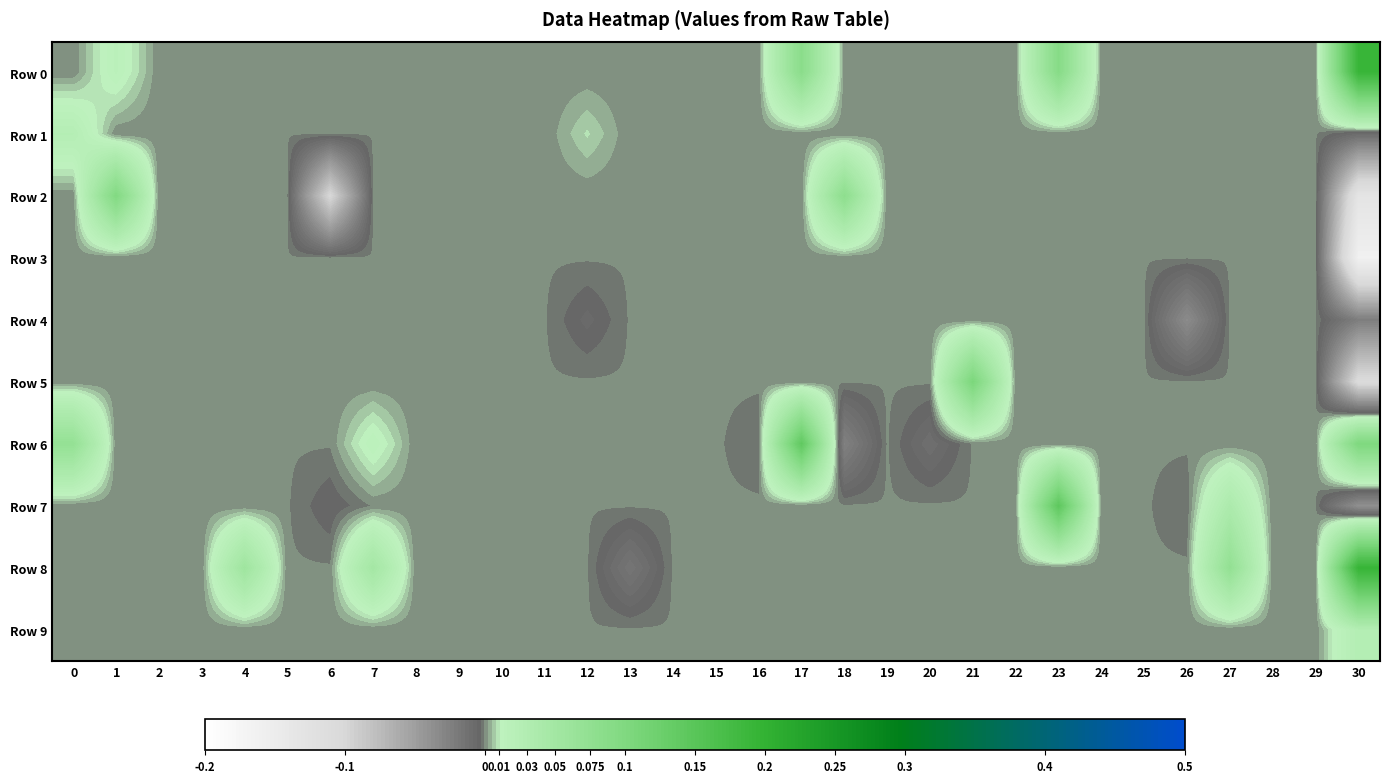

Reading left to right, list all the values displayed in this chart.

Row 0: 0=0.0	1=0.0	2=0.0	3=0.0	4=0.0	5=0.0	6=0.0	7=0.0	8=0.0	9=0.0	10=0.0	11=0.0	12=0.0	13=0.0	14=0.0	15=0.0	16=0.0	17=0.1	18=0.0	19=0.0	20=0.0	21=0.0	22=0.0	23=0.1	24=0.0	25=0.0	26=0.0	27=0.0	28=0.0	29=0.0	30=0.2
Row 1: 0=0.0	1=0.0	2=0.0	3=0.0	4=0.0	5=0.0	6=0.0	7=0.0	8=0.0	9=0.0	10=0.0	11=0.0	12=0.0	13=0.0	14=0.0	15=0.0	16=0.0	17=0.0	18=0.0	19=0.0	20=0.0	21=0.0	22=0.0	23=0.0	24=0.0	25=0.0	26=0.0	27=0.0	28=0.0	29=0.0	30=-0.0
Row 2: 0=0.0	1=0.1	2=0.0	3=0.0	4=0.0	5=0.0	6=-0.1	7=0.0	8=0.0	9=0.0	10=0.0	11=0.0	12=0.0	13=0.0	14=0.0	15=0.0	16=0.0	17=0.0	18=0.1	19=0.0	20=0.0	21=0.0	22=0.0	23=0.0	24=0.0	25=0.0	26=0.0	27=0.0	28=0.0	29=0.0	30=-0.1
Row 3: 0=0.0	1=0.0	2=0.0	3=0.0	4=0.0	5=0.0	6=0.0	7=0.0	8=0.0	9=0.0	10=0.0	11=0.0	12=0.0	13=0.0	14=0.0	15=0.0	16=0.0	17=0.0	18=0.0	19=0.0	20=0.0	21=0.0	22=0.0	23=0.0	24=0.0	25=0.0	26=0.0	27=0.0	28=0.0	29=0.0	30=-0.2
Row 4: 0=0.0	1=0.0	2=0.0	3=0.0	4=0.0	5=0.0	6=0.0	7=0.0	8=0.0	9=0.0	10=0.0	11=0.0	12=-0.0	13=0.0	14=0.0	15=0.0	16=0.0	17=0.0	18=0.0	19=0.0	20=0.0	21=0.0	22=0.0	23=0.0	24=0.0	25=0.0	26=-0.0	27=0.0	28=0.0	29=0.0	30=-0.0
Row 5: 0=0.0	1=0.0	2=0.0	3=0.0	4=0.0	5=0.0	6=0.0	7=0.0	8=0.0	9=0.0	10=0.0	11=0.0	12=0.0	13=0.0	14=0.0	15=0.0	16=0.0	17=0.0	18=0.0	19=0.0	20=0.0	21=0.1	22=0.0	23=0.0	24=0.0	25=0.0	26=0.0	27=0.0	28=0.0	29=0.0	30=-0.1
Row 6: 0=0.1	1=0.0	2=0.0	3=0.0	4=0.0	5=0.0	6=0.0	7=0.0	8=0.0	9=0.0	10=0.0	11=0.0	12=0.0	13=0.0	14=0.0	15=0.0	16=-0.0	17=0.1	18=-0.0	19=0.0	20=-0.0	21=0.0	22=0.0	23=0.0	24=0.0	25=0.0	26=0.0	27=0.0	28=0.0	29=0.0	30=0.1
Row 7: 0=0.0	1=0.0	2=0.0	3=0.0	4=0.0	5=0.0	6=-0.0	7=0.0	8=0.0	9=0.0	10=0.0	11=0.0	12=0.0	13=0.0	14=0.0	15=0.0	16=0.0	17=0.0	18=0.0	19=0.0	20=0.0	21=0.0	22=0.0	23=0.1	24=0.0	25=0.0	26=-0.0	27=0.0	28=0.0	29=0.0	30=-0.0
Row 8: 0=0.0	1=0.0	2=0.0	3=0.0	4=0.1	5=0.0	6=0.0	7=0.0	8=0.0	9=0.0	10=0.0	11=0.0	12=0.0	13=-0.0	14=0.0	15=0.0	16=0.0	17=0.0	18=0.0	19=0.0	20=0.0	21=0.0	22=0.0	23=0.0	24=0.0	25=0.0	26=0.0	27=0.1	28=0.0	29=0.0	30=0.2
Row 9: 0=0.0	1=0.0	2=0.0	3=0.0	4=0.0	5=0.0	6=0.0	7=0.0	8=0.0	9=0.0	10=0.0	11=0.0	12=0.0	13=0.0	14=0.0	15=0.0	16=0.0	17=0.0	18=0.0	19=0.0	20=0.0	21=0.0	22=0.0	23=0.0	24=0.0	25=0.0	26=0.0	27=0.0	28=0.0	29=0.0	30=0.0